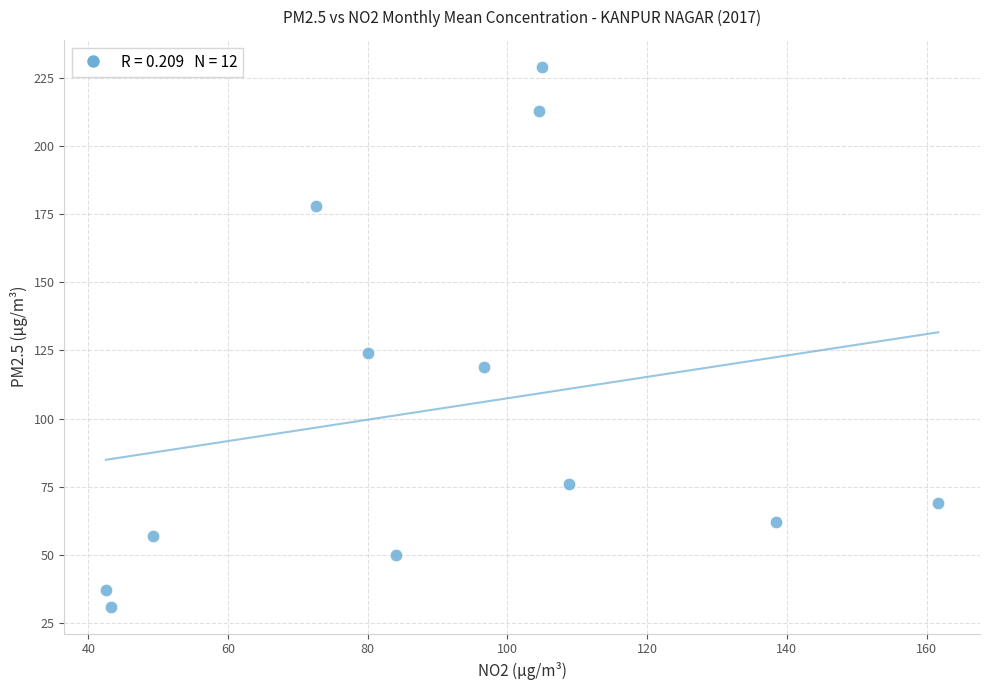

What Y value in the scatter plot is closest to 130?

124